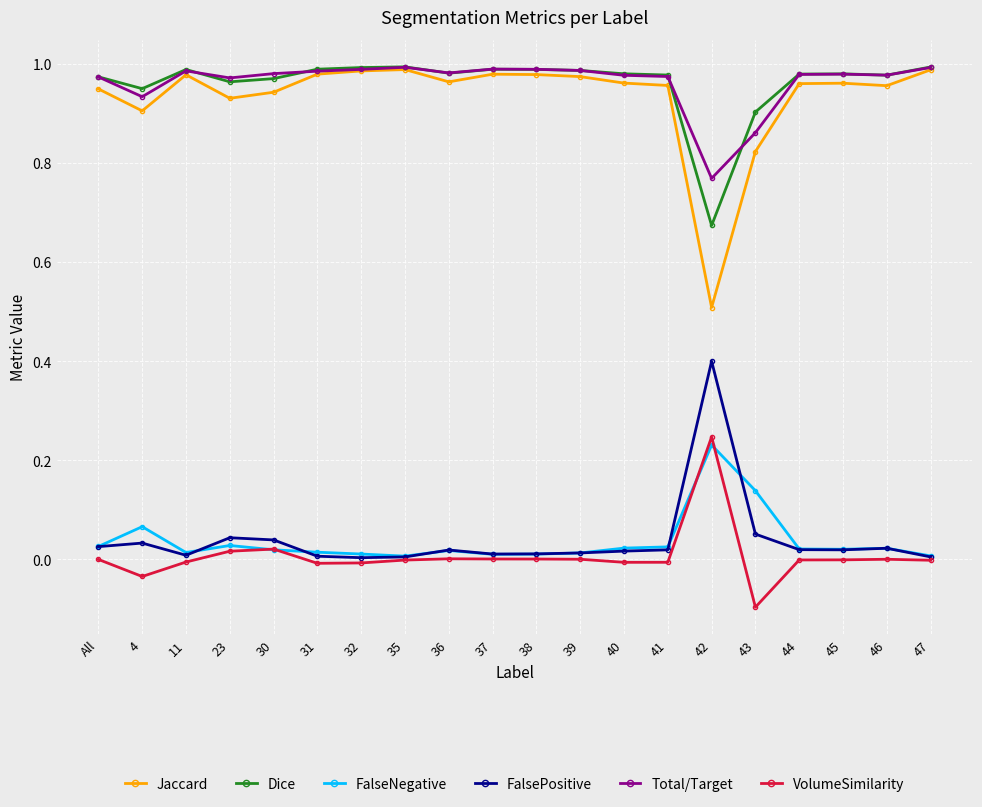

What is the lowest value of the VolumeSimilarity series?

-0.1